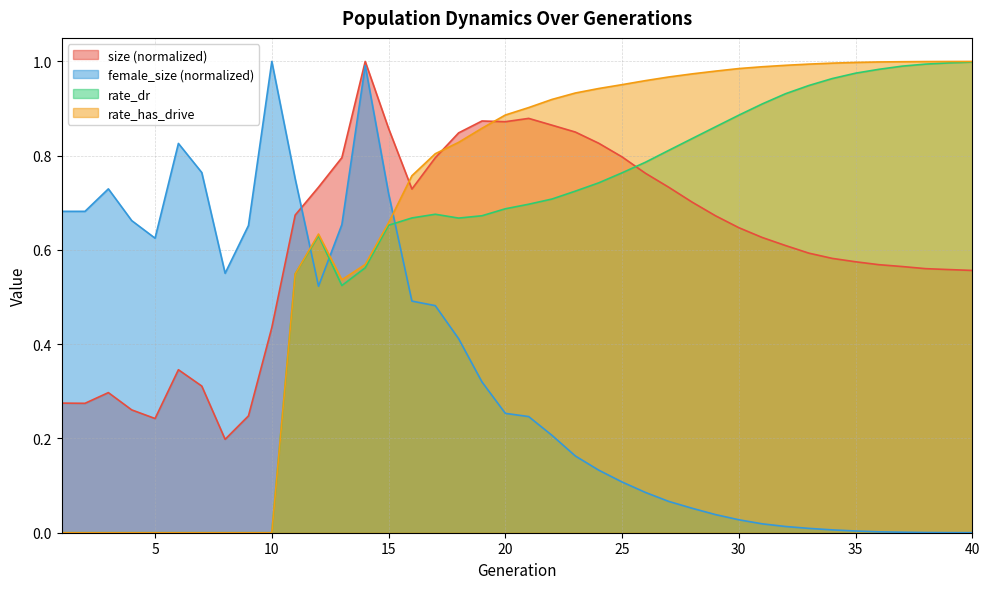

Between 33 and 4, which is larger?

33